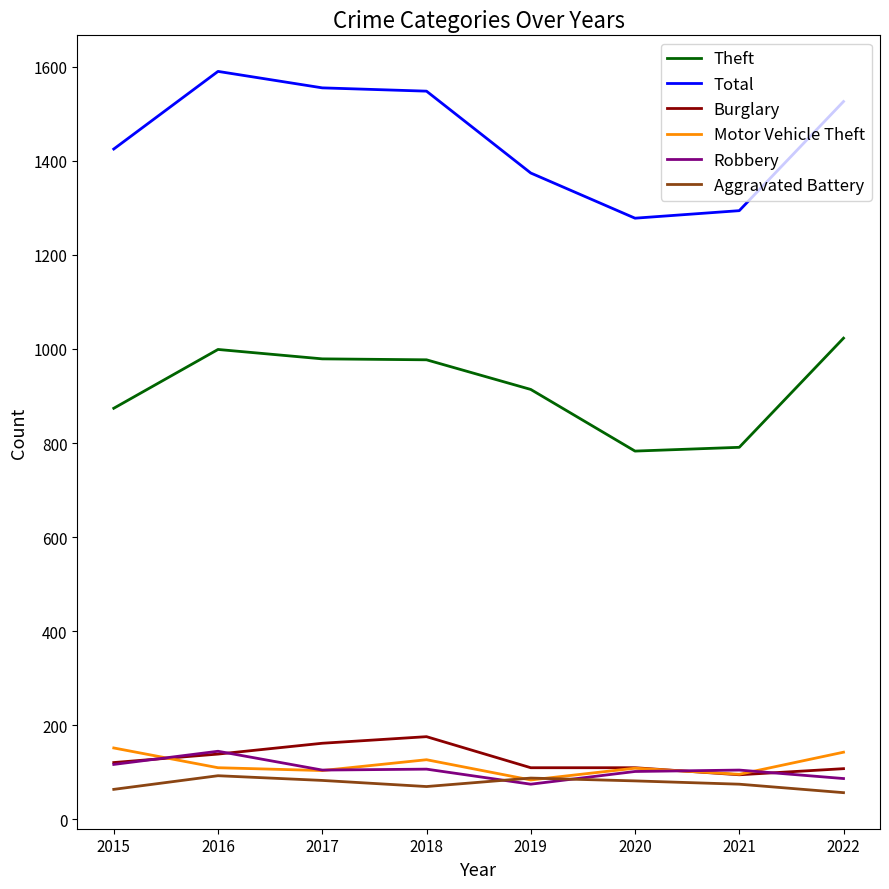

What is the difference between the maximum and minimum values in the Motor Vehicle Theft series?

68